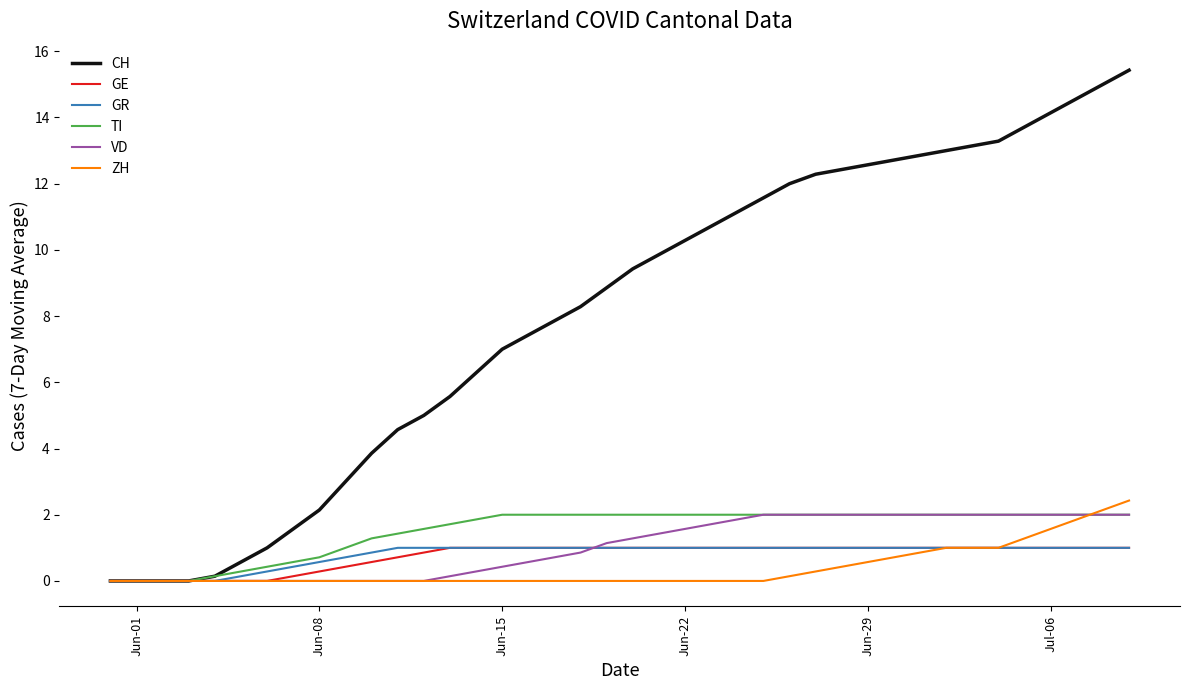

Reading left to right, what are all the values shown in this chart?

CH: 0.0	0.0	0.0	0.0	0.1	0.6	1.0	1.6	2.1	3.0	3.9	4.6	5.0	5.6	6.3	7.0	7.4	7.9	8.3	8.9	9.4	9.9	10.3	10.7	11.1	11.6	12.0	12.3	12.4	12.6	12.7	12.9	13.0	13.1	13.3	13.7	14.1	14.6	15.0	15.4
GE: 0.0	0.0	0.0	0.0	0.0	0.0	0.0	0.1	0.3	0.4	0.6	0.7	0.9	1.0	1.0	1.0	1.0	1.0	1.0	1.0	1.0	1.0	1.0	1.0	1.0	1.0	1.0	1.0	1.0	1.0	1.0	1.0	1.0	1.0	1.0	1.0	1.0	1.0	1.0	1.0
GR: 0.0	0.0	0.0	0.0	0.0	0.1	0.3	0.4	0.6	0.7	0.9	1.0	1.0	1.0	1.0	1.0	1.0	1.0	1.0	1.0	1.0	1.0	1.0	1.0	1.0	1.0	1.0	1.0	1.0	1.0	1.0	1.0	1.0	1.0	1.0	1.0	1.0	1.0	1.0	1.0
TI: 0.0	0.0	0.0	0.0	0.1	0.3	0.4	0.6	0.7	1.0	1.3	1.4	1.6	1.7	1.9	2.0	2.0	2.0	2.0	2.0	2.0	2.0	2.0	2.0	2.0	2.0	2.0	2.0	2.0	2.0	2.0	2.0	2.0	2.0	2.0	2.0	2.0	2.0	2.0	2.0
VD: 0.0	0.0	0.0	0.0	0.0	0.0	0.0	0.0	0.0	0.0	0.0	0.0	0.0	0.1	0.3	0.4	0.6	0.7	0.9	1.1	1.3	1.4	1.6	1.7	1.9	2.0	2.0	2.0	2.0	2.0	2.0	2.0	2.0	2.0	2.0	2.0	2.0	2.0	2.0	2.0
ZH: 0.0	0.0	0.0	0.0	0.0	0.0	0.0	0.0	0.0	0.0	0.0	0.0	0.0	0.0	0.0	0.0	0.0	0.0	0.0	0.0	0.0	0.0	0.0	0.0	0.0	0.0	0.1	0.3	0.4	0.6	0.7	0.9	1.0	1.0	1.0	1.3	1.6	1.9	2.1	2.4